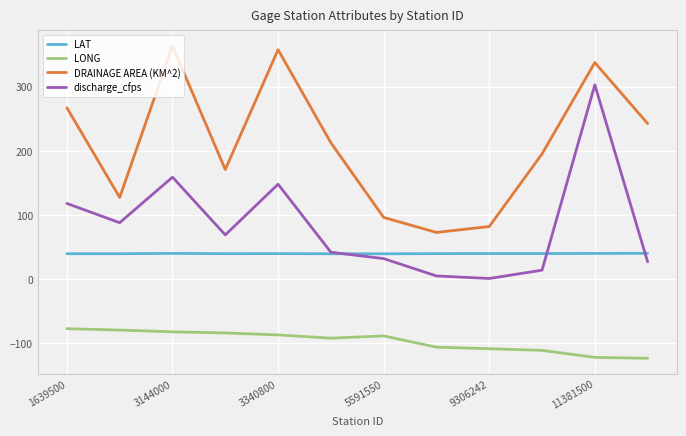

List the series in order of their peak value, lowest first.

LONG, LAT, discharge_cfps, DRAINAGE AREA (KM^2)